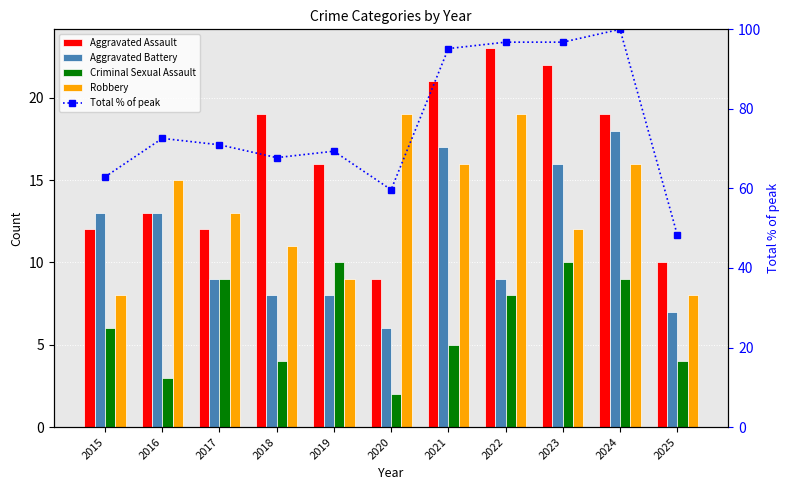

Reading left to right, transcribe all the data shown in this chart.

Aggravated Assault: 2015=12.0	2016=13.0	2017=12.0	2018=19.0	2019=16.0	2020=9.0	2021=21.0	2022=23.0	2023=22.0	2024=19.0	2025=10.0
Aggravated Battery: 2015=13.0	2016=13.0	2017=9.0	2018=8.0	2019=8.0	2020=6.0	2021=17.0	2022=9.0	2023=16.0	2024=18.0	2025=7.0
Criminal Sexual Assault: 2015=6.0	2016=3.0	2017=9.0	2018=4.0	2019=10.0	2020=2.0	2021=5.0	2022=8.0	2023=10.0	2024=9.0	2025=4.0
Robbery: 2015=8.0	2016=15.0	2017=13.0	2018=11.0	2019=9.0	2020=19.0	2021=16.0	2022=19.0	2023=12.0	2024=16.0	2025=8.0
Total % of peak: 2015=62.9	2016=72.6	2017=71.0	2018=67.7	2019=69.4	2020=59.7	2021=95.2	2022=96.8	2023=96.8	2024=100.0	2025=48.4